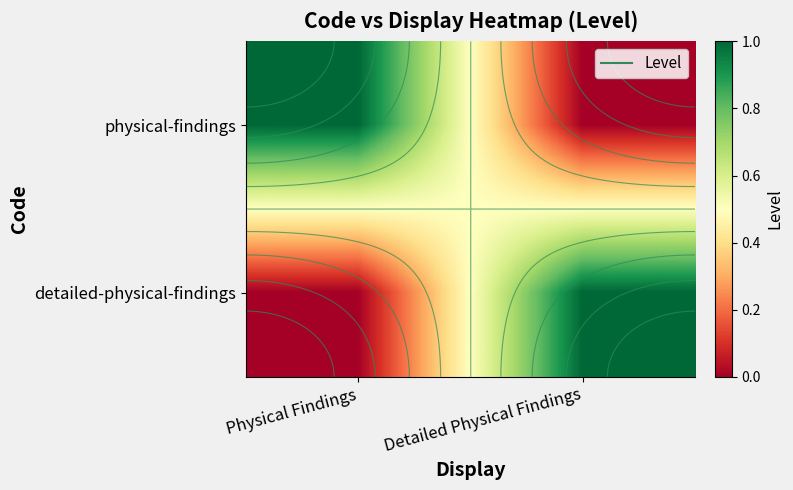

What is the maximum value for physical-findings?

1